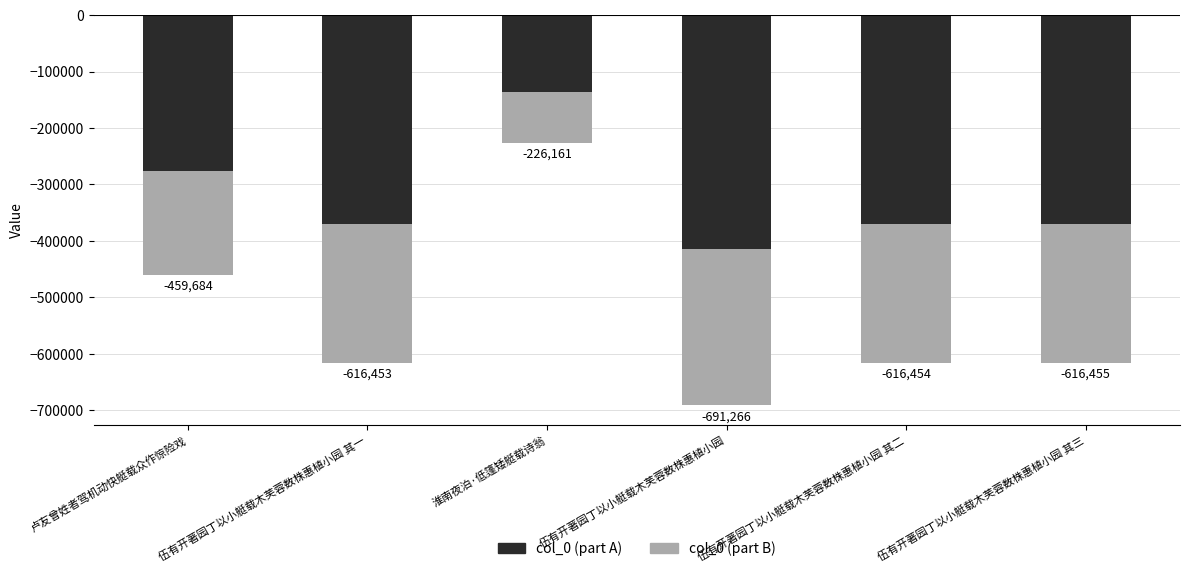

What is the difference between the highest and lowest values at 伍有开著园丁以小艇载木芙蓉数株惠植小园 其二?

123290.8